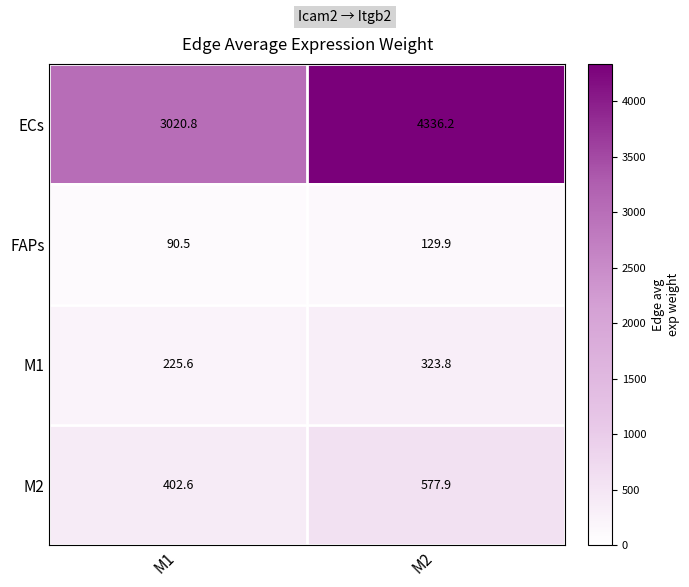

Which label corresponds to the largest value in the chart?

M2